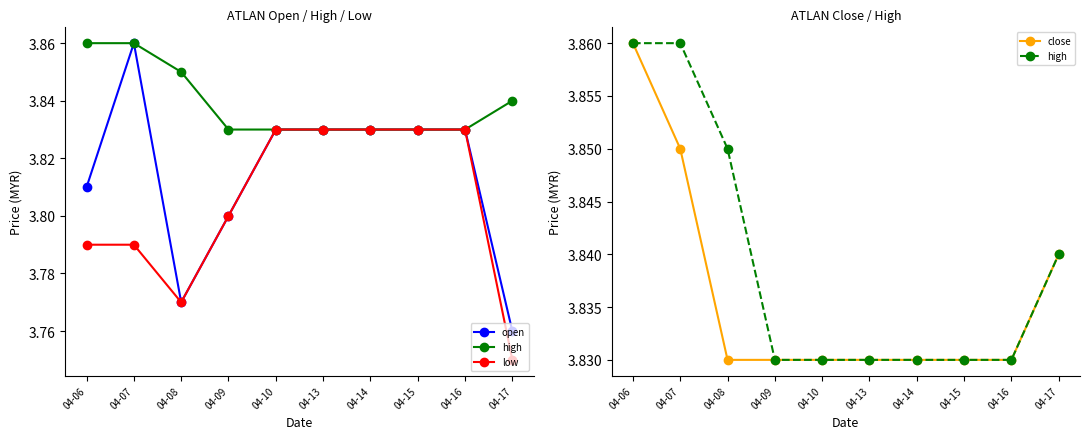

List the labels in order of low value, largest first.

04-10, 04-13, 04-14, 04-15, 04-16, 04-09, 04-06, 04-07, 04-08, 04-17